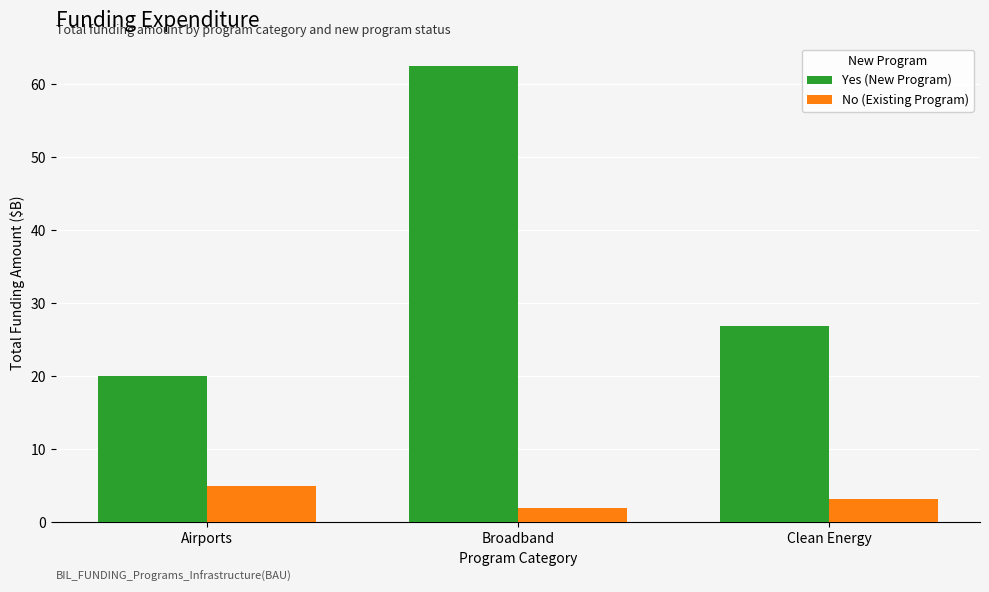

Which series has the largest total across all categories?

Yes (New Program)